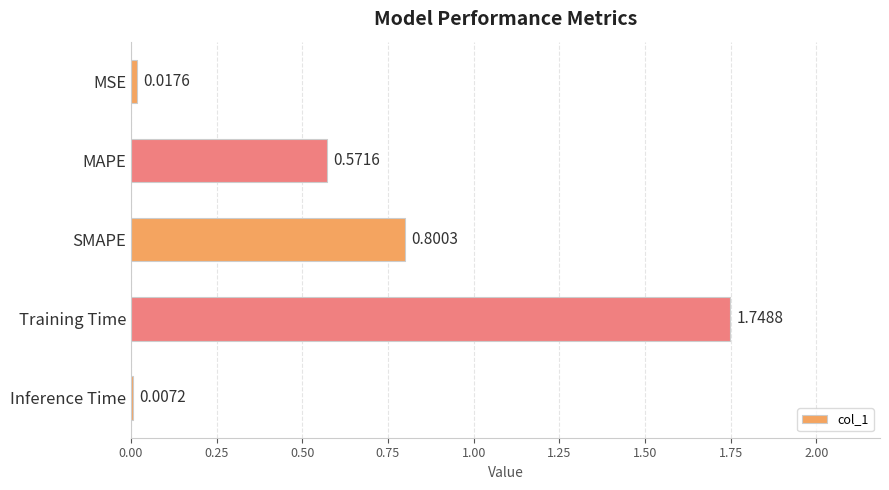

What is the difference between the values at MAPE and Training Time?

1.2